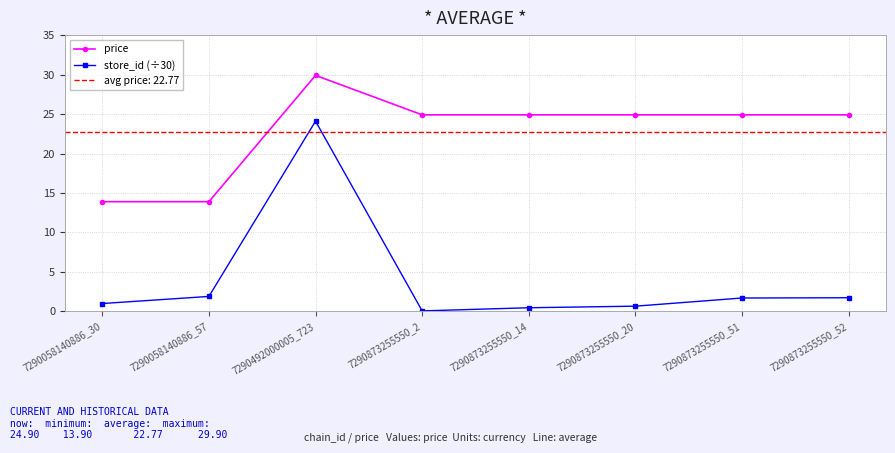

How many data points in price are less than 24?

2